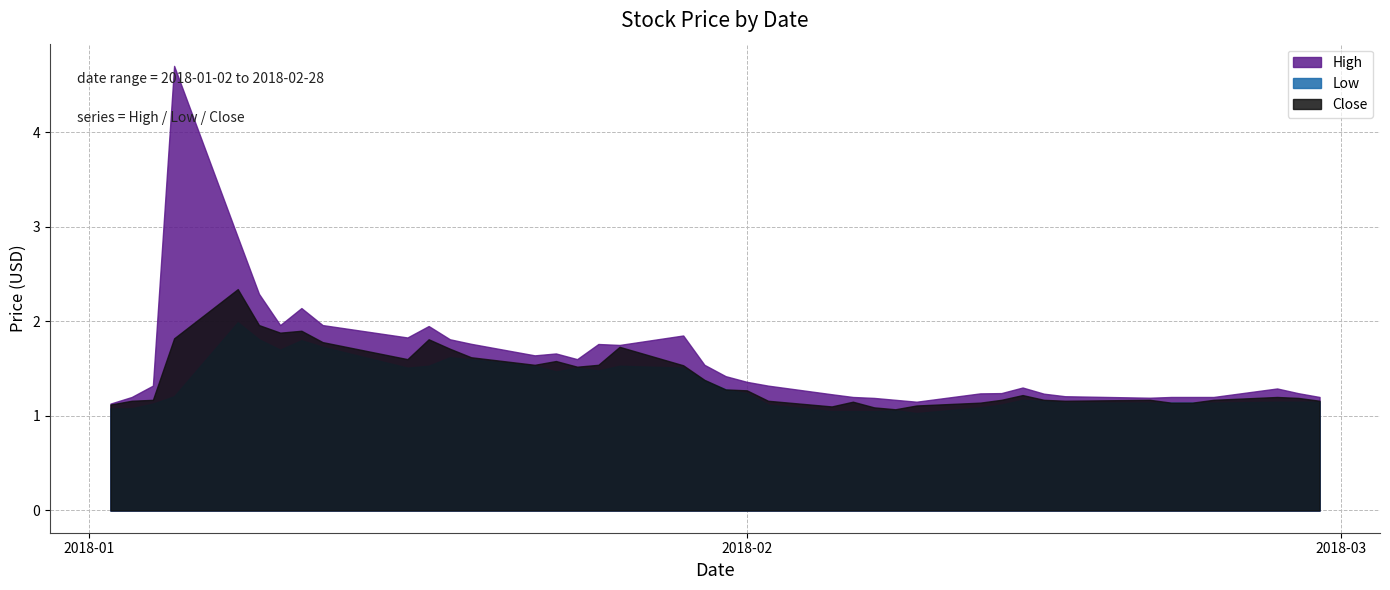

The value of Low at 2018-01-04 is 1.9. True or false?

False